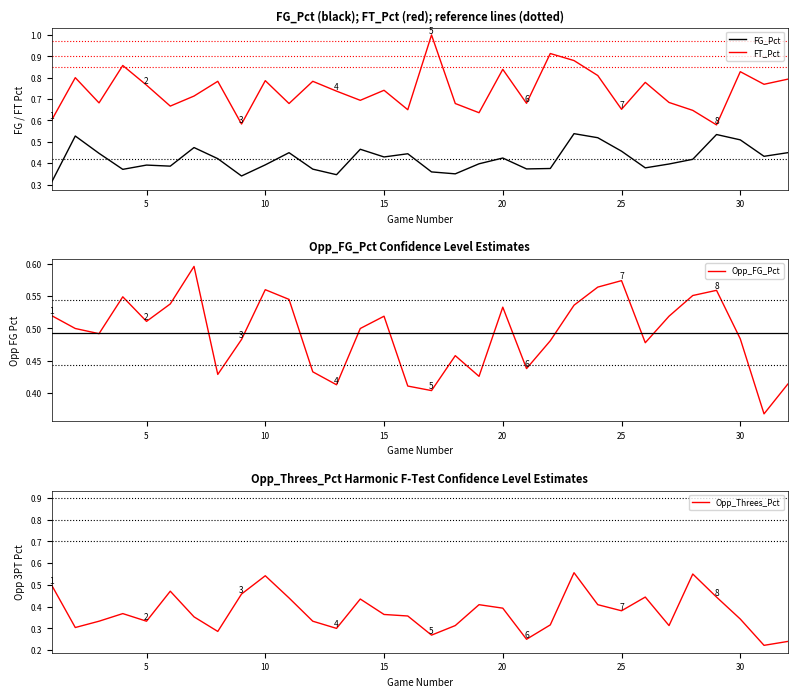

Which series has the largest total across all categories?

FT_Pct